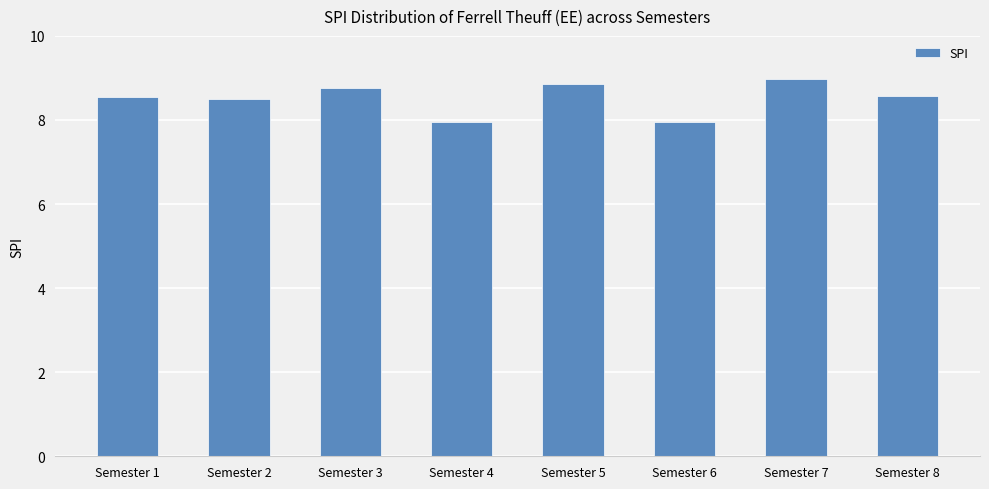

What is the smallest value displayed?

8.0